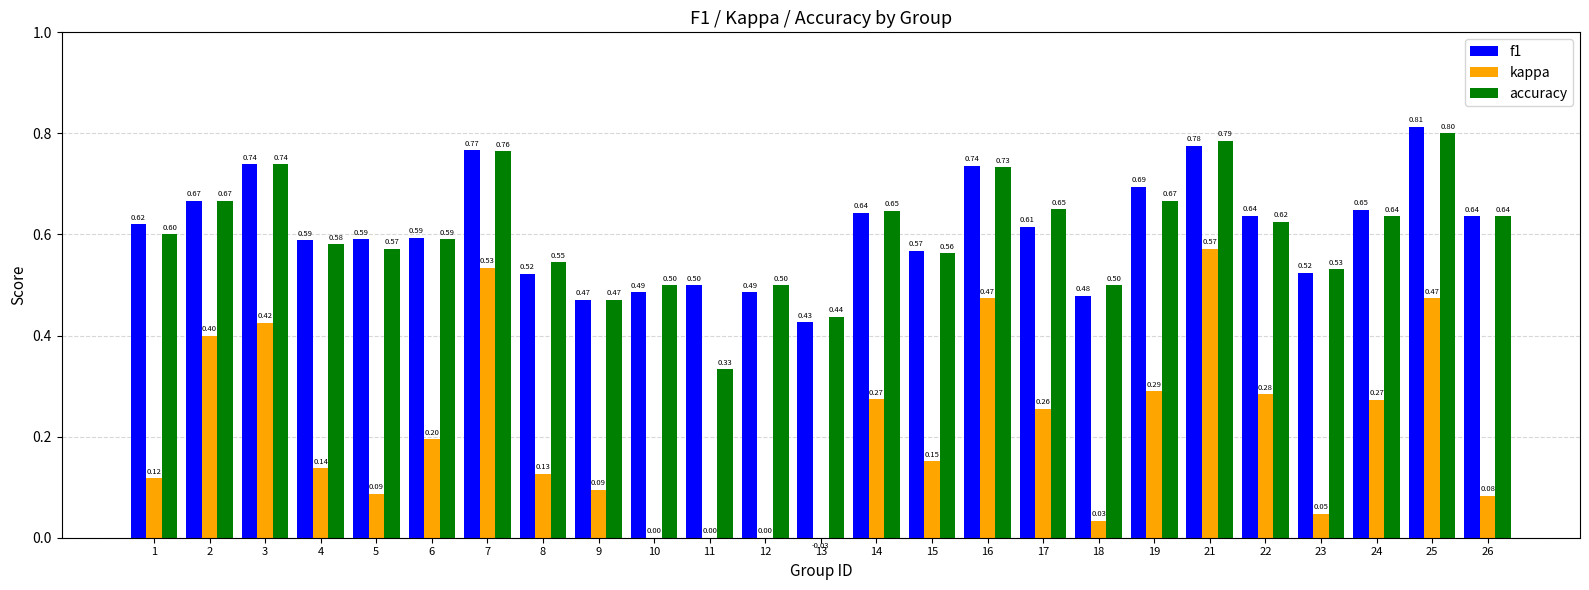

Reading right to left, list all the values displayed in this chart.

f1: 0.6	0.8	0.6	0.5	0.6	0.8	0.7	0.5	0.6	0.7	0.6	0.6	0.4	0.5	0.5	0.5	0.5	0.5	0.8	0.6	0.6	0.6	0.7	0.7	0.6
kappa: 0.1	0.5	0.3	0.0	0.3	0.6	0.3	0.0	0.3	0.5	0.2	0.3	-0.0	0.0	0.0	0.0	0.1	0.1	0.5	0.2	0.1	0.1	0.4	0.4	0.1
accuracy: 0.6	0.8	0.6	0.5	0.6	0.8	0.7	0.5	0.7	0.7	0.6	0.6	0.4	0.5	0.3	0.5	0.5	0.5	0.8	0.6	0.6	0.6	0.7	0.7	0.6